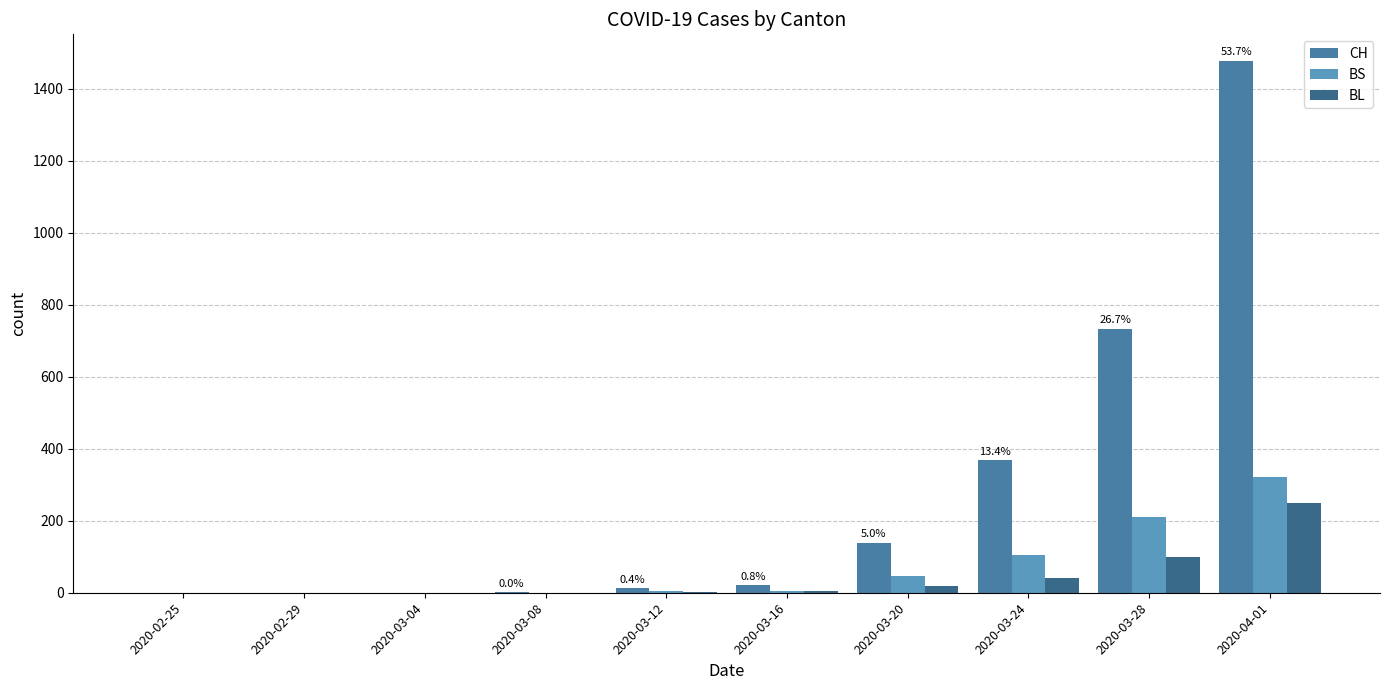

At how many categories does at least one series exceed 683?

2